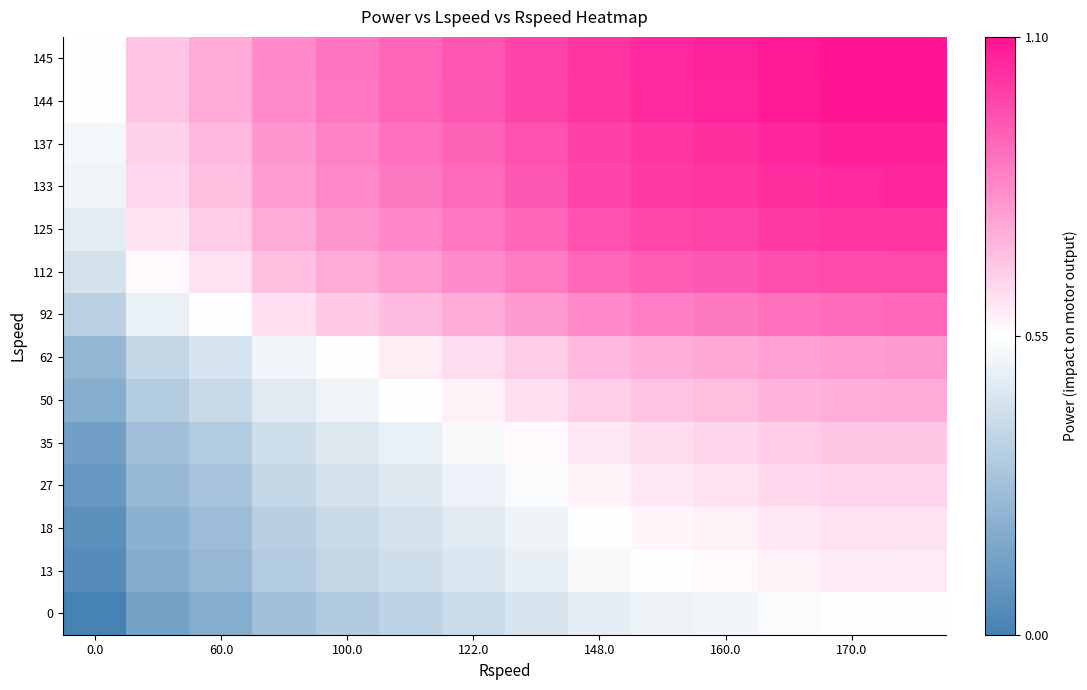

Reading left to right, extract all data points from this chart.

0: 0.0	0.1	0.2	0.3	0.3	0.4	0.4	0.4	0.5	0.5	0.5	0.5	0.5	0.6
13: 0.0	0.2	0.2	0.3	0.4	0.4	0.4	0.5	0.5	0.6	0.6	0.6	0.6	0.6
18: 0.1	0.2	0.3	0.3	0.4	0.4	0.5	0.5	0.5	0.6	0.6	0.6	0.6	0.6
27: 0.1	0.2	0.3	0.4	0.4	0.5	0.5	0.5	0.6	0.6	0.6	0.6	0.6	0.7
35: 0.1	0.3	0.3	0.4	0.5	0.5	0.5	0.6	0.6	0.6	0.6	0.7	0.7	0.7
50: 0.2	0.3	0.4	0.5	0.5	0.5	0.6	0.6	0.7	0.7	0.7	0.7	0.7	0.7
62: 0.2	0.4	0.4	0.5	0.6	0.6	0.6	0.7	0.7	0.7	0.7	0.8	0.8	0.8
92: 0.3	0.5	0.5	0.6	0.7	0.7	0.7	0.8	0.8	0.9	0.9	0.9	0.9	0.9
112: 0.4	0.6	0.6	0.7	0.7	0.8	0.8	0.9	0.9	0.9	0.9	1.0	1.0	1.0
125: 0.5	0.6	0.7	0.7	0.8	0.8	0.9	0.9	1.0	1.0	1.0	1.0	1.0	1.0
133: 0.5	0.6	0.7	0.8	0.8	0.9	0.9	0.9	1.0	1.0	1.0	1.0	1.1	1.1
137: 0.5	0.7	0.7	0.8	0.8	0.9	0.9	1.0	1.0	1.0	1.0	1.1	1.1	1.1
144: 0.5	0.7	0.7	0.8	0.9	0.9	0.9	1.0	1.0	1.0	1.1	1.1	1.1	1.1
145: 0.6	0.7	0.7	0.8	0.9	0.9	0.9	1.0	1.0	1.1	1.1	1.1	1.1	1.1